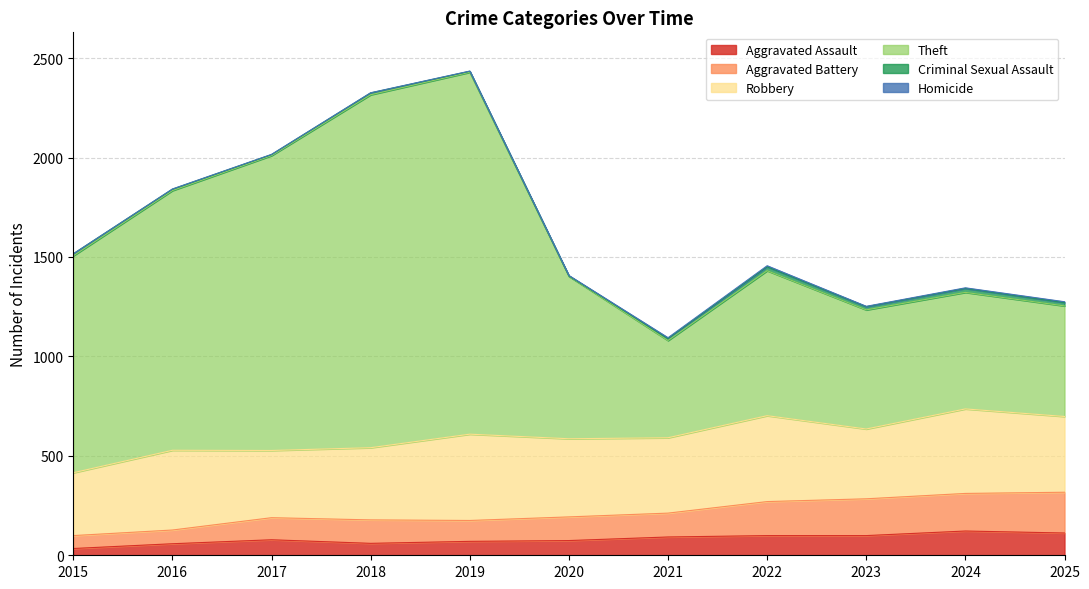

Between 2025 and 2015, which is larger?

2025